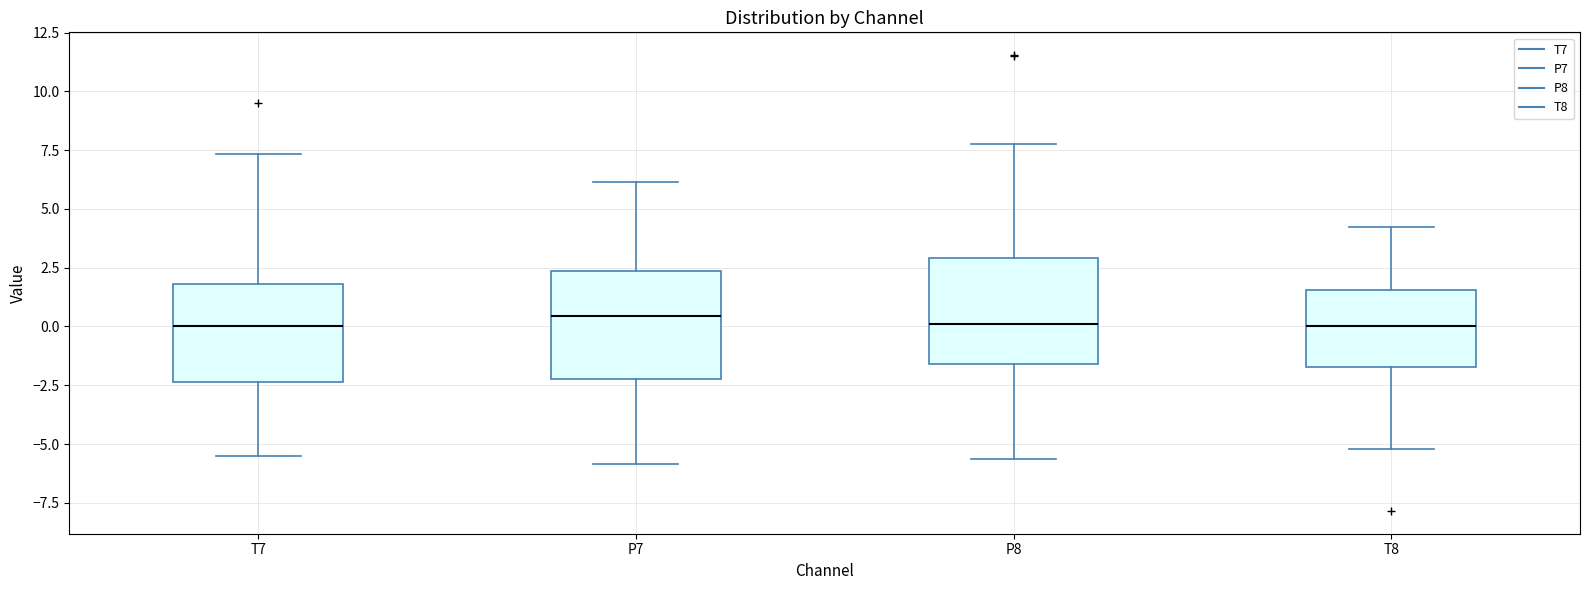

Where does the upper whisker of the box for T7 end on the y-axis? The values are not printed on the chart, so give them approximately, as read against the axis.

7.5